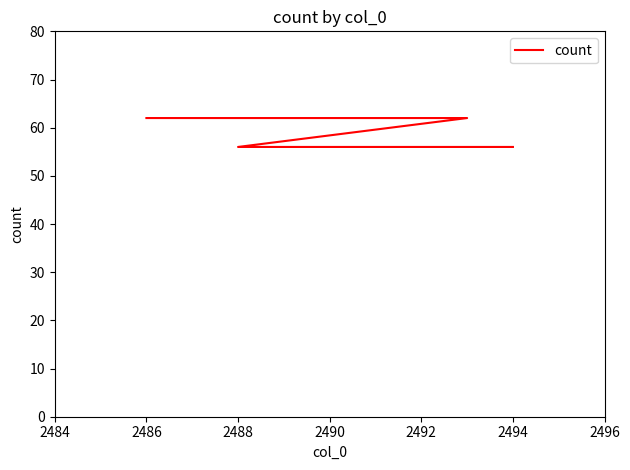

Reading left to right, transcribe all the data shown in this chart.

62	62	62	62	62	56	56	56	56